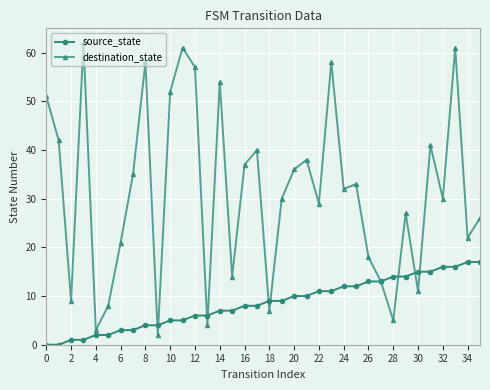

Rank the series by their average value, from lowest to highest.

source_state, destination_state